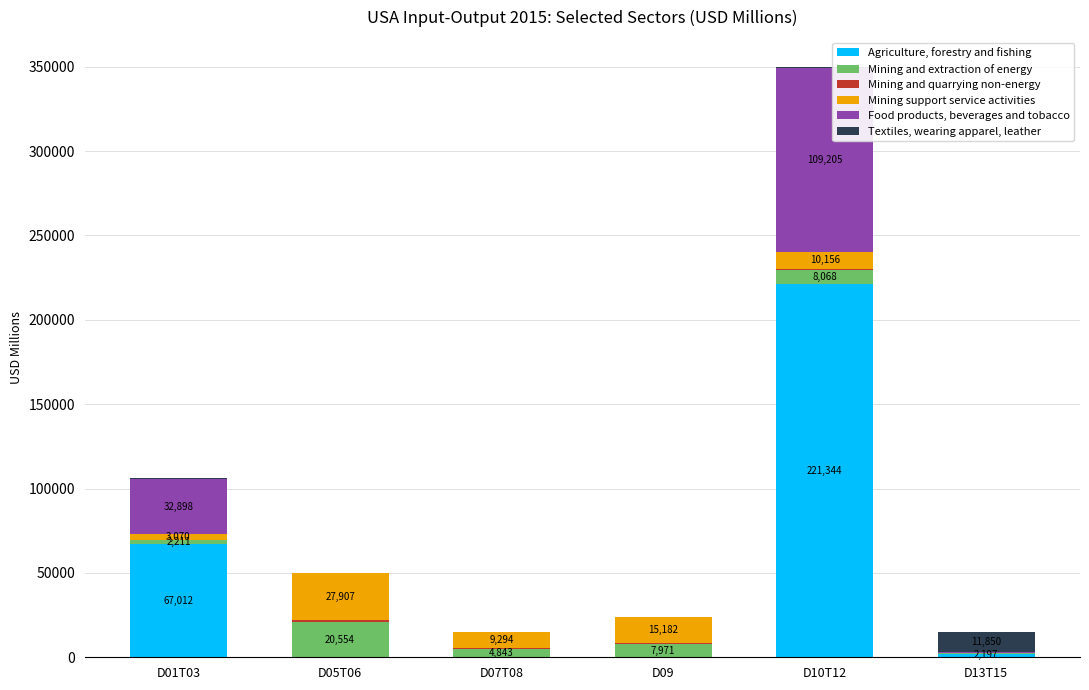

What is the maximum value for Agriculture, forestry and fishing?

221344.9